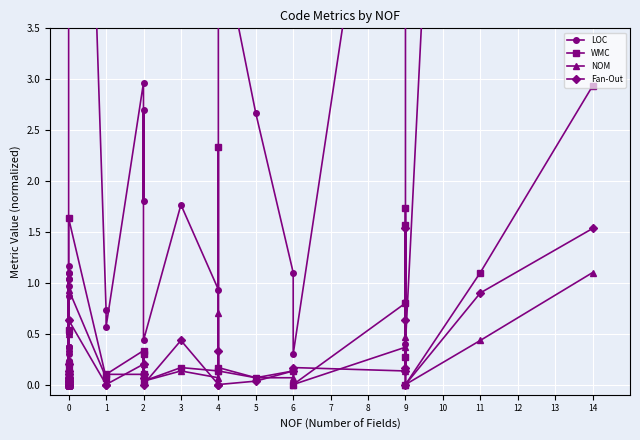

Which series changed the most between 0 and 9?

LOC